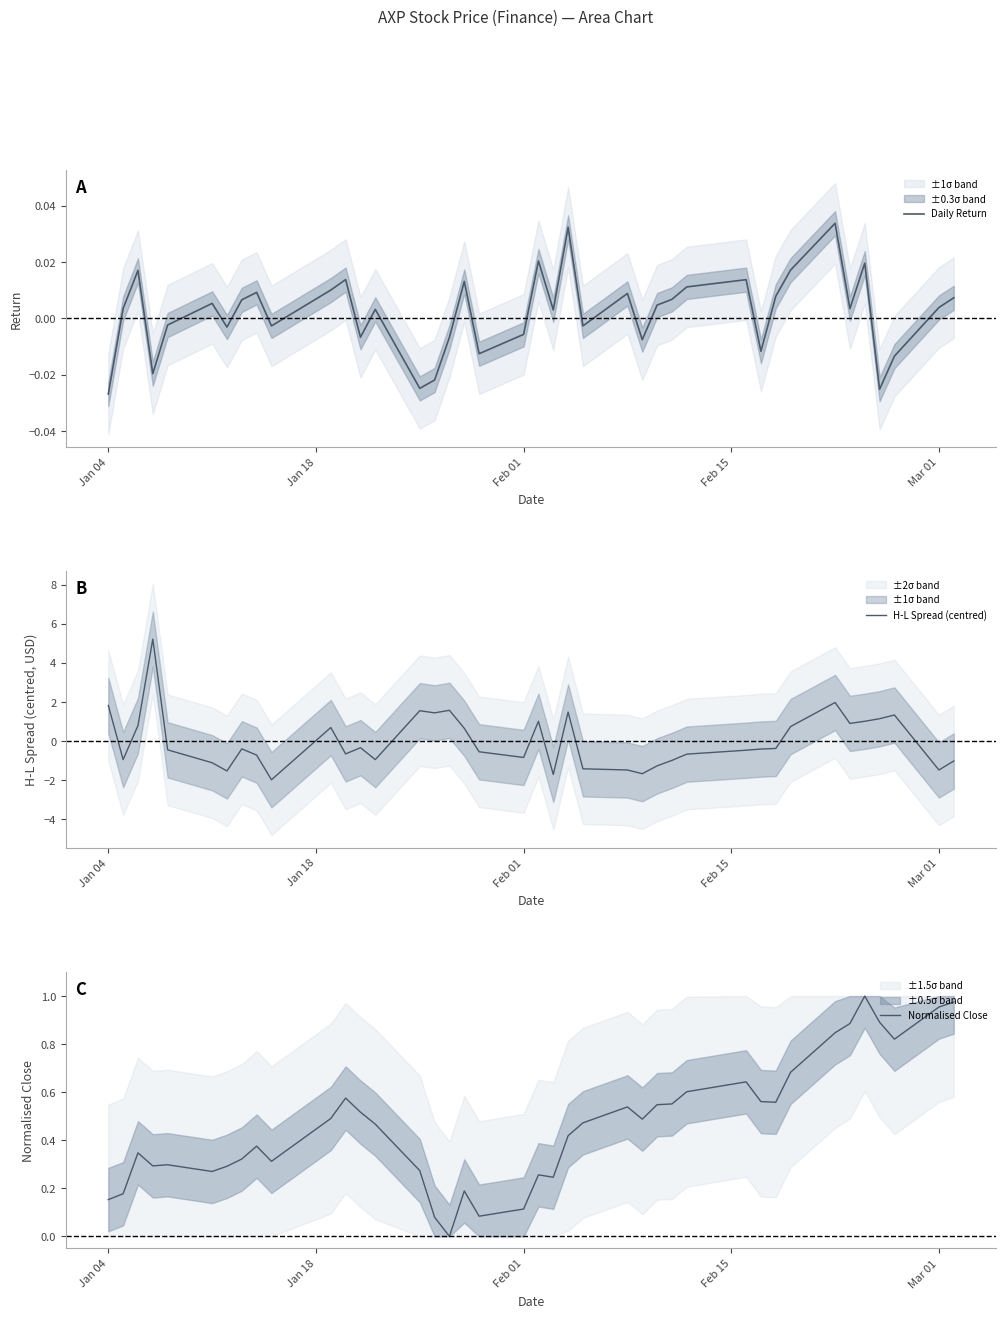

What is the minimum value for H-L Spread (centred)?

-2.0